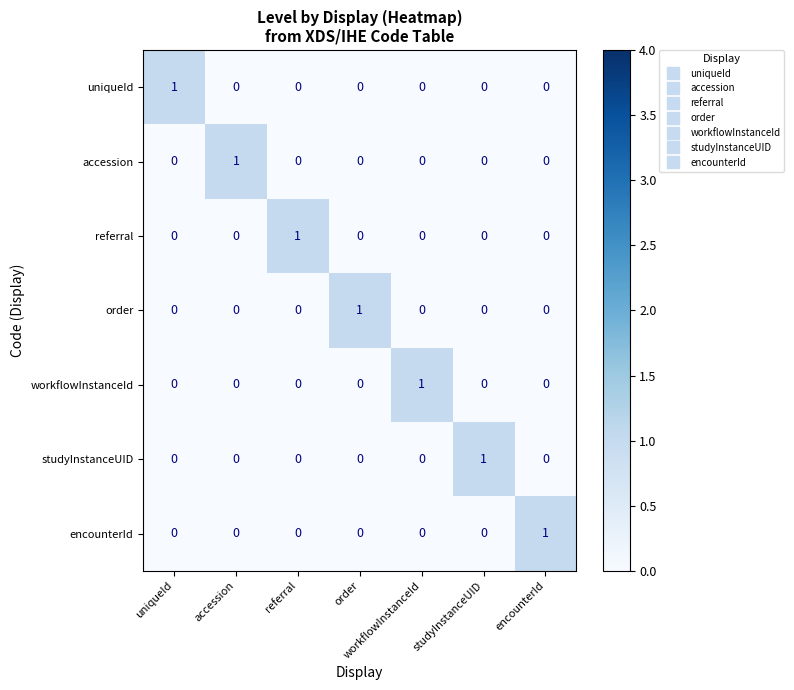

At which label does encounterId reach its peak?

encounterId